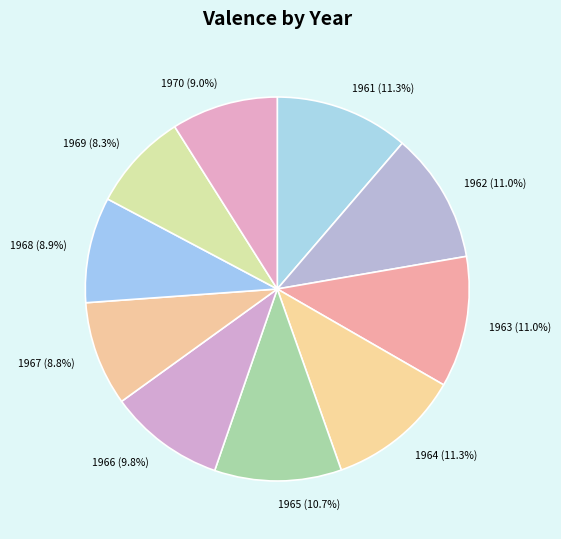

Count the number of slices in the pie.

10